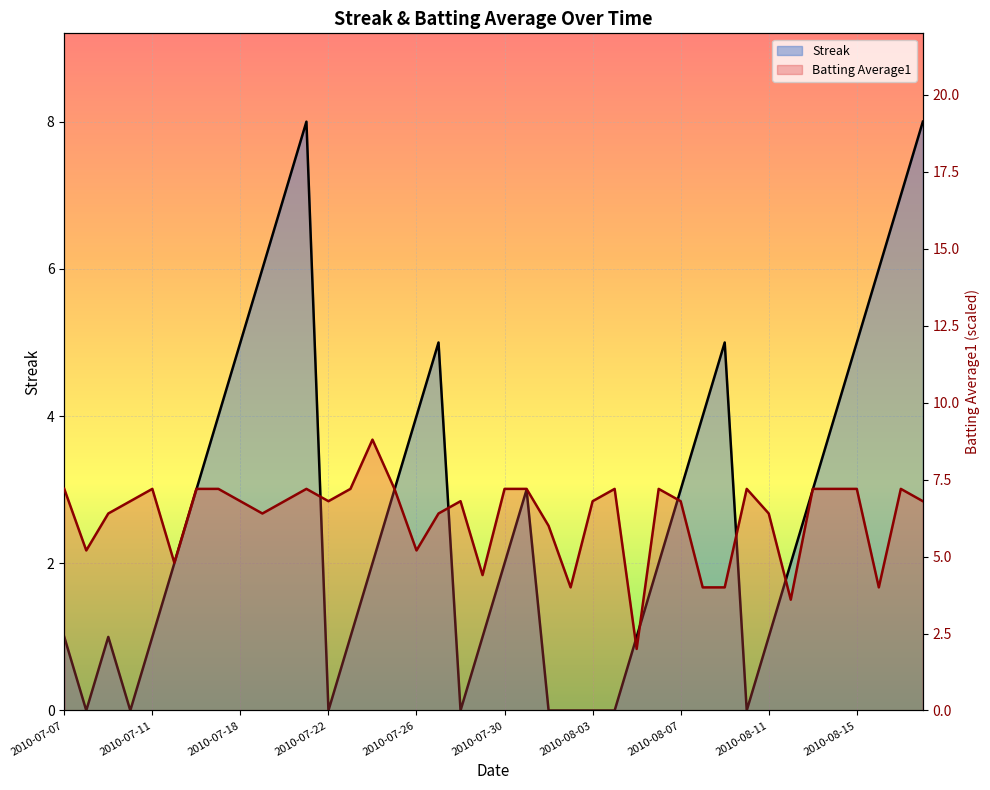

What is the sum of all Batting Average1 values?

251.2